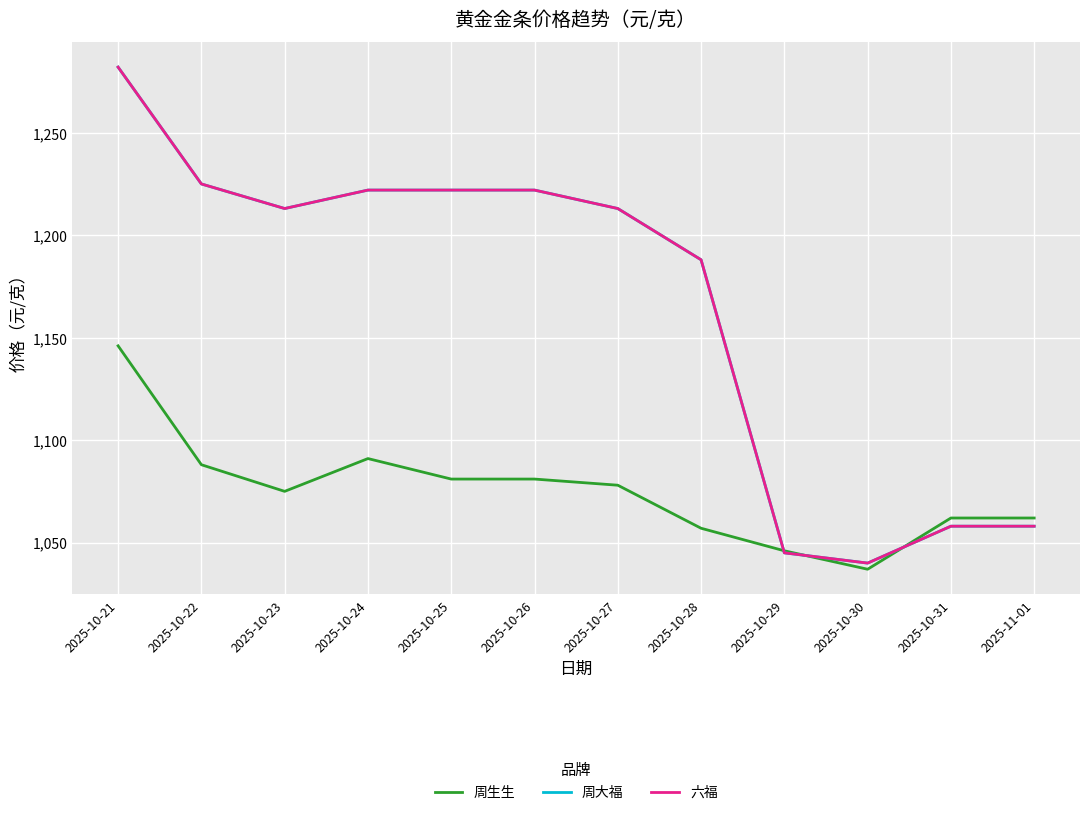

Does the chart have visible grid lines?

Yes